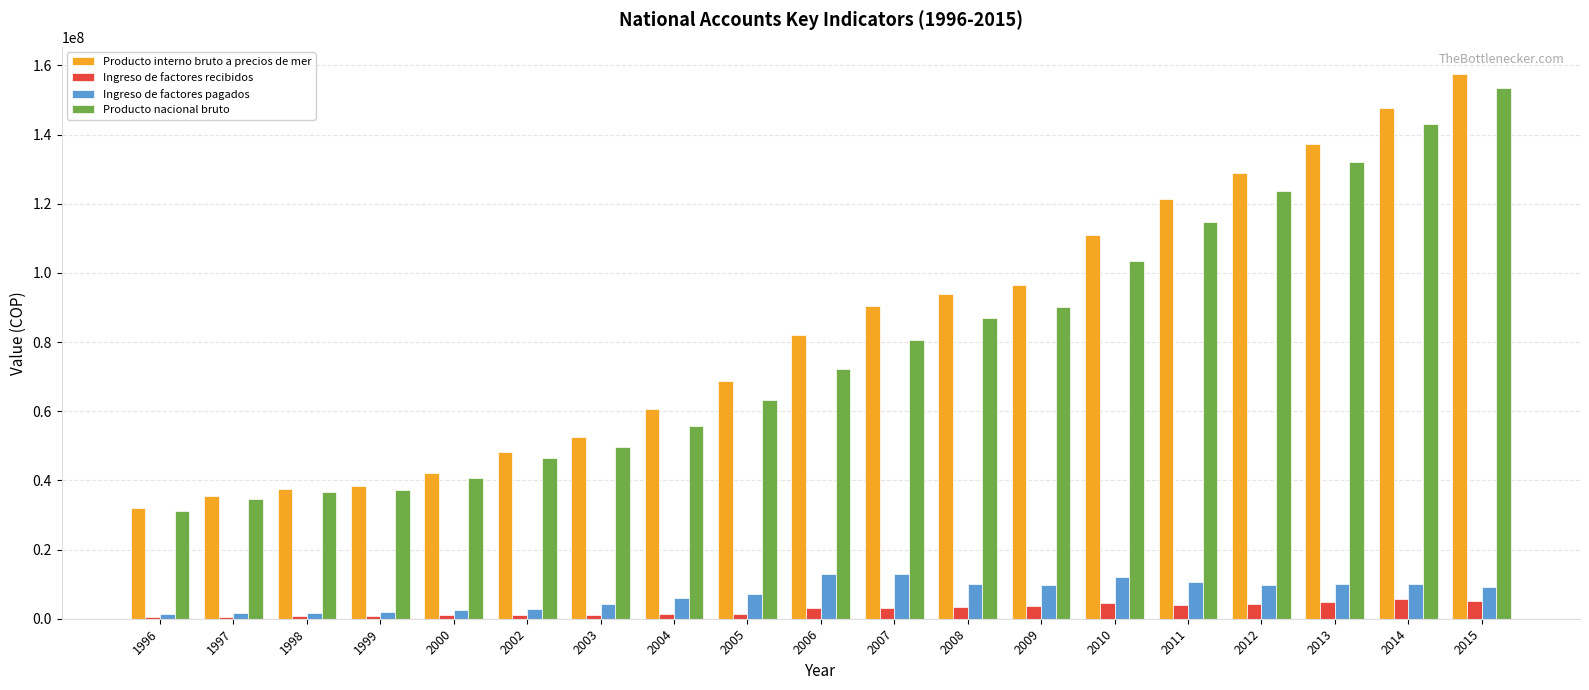

The value of Ingreso de factores pagados at 1999 is 1859893. True or false?

True